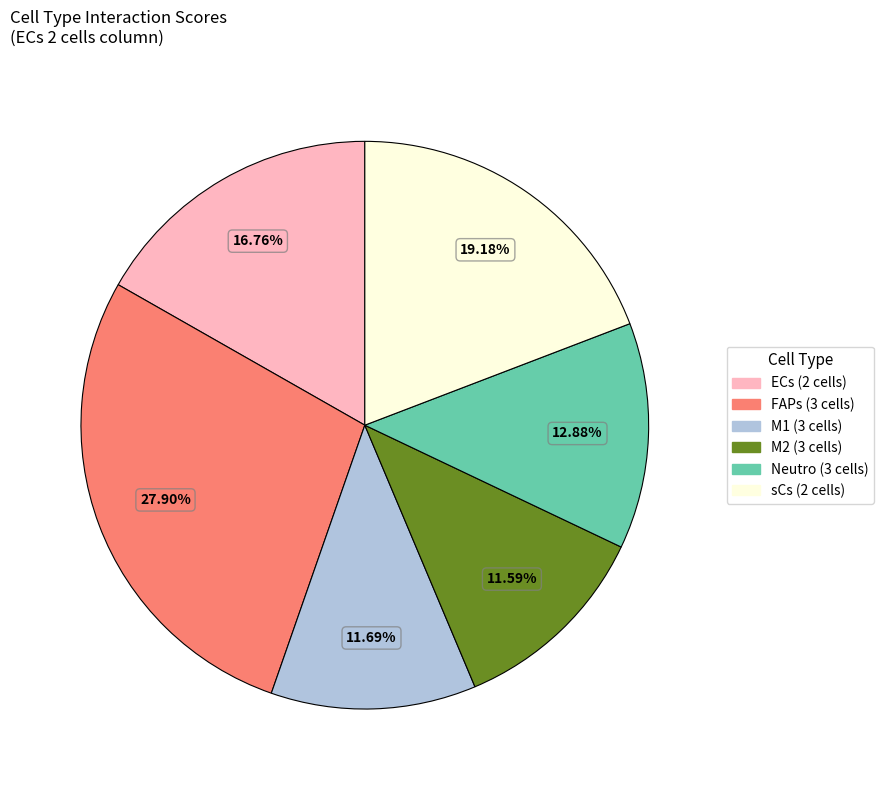

Between ECs (2 cells) and M2 (3 cells), which is larger?

ECs (2 cells)